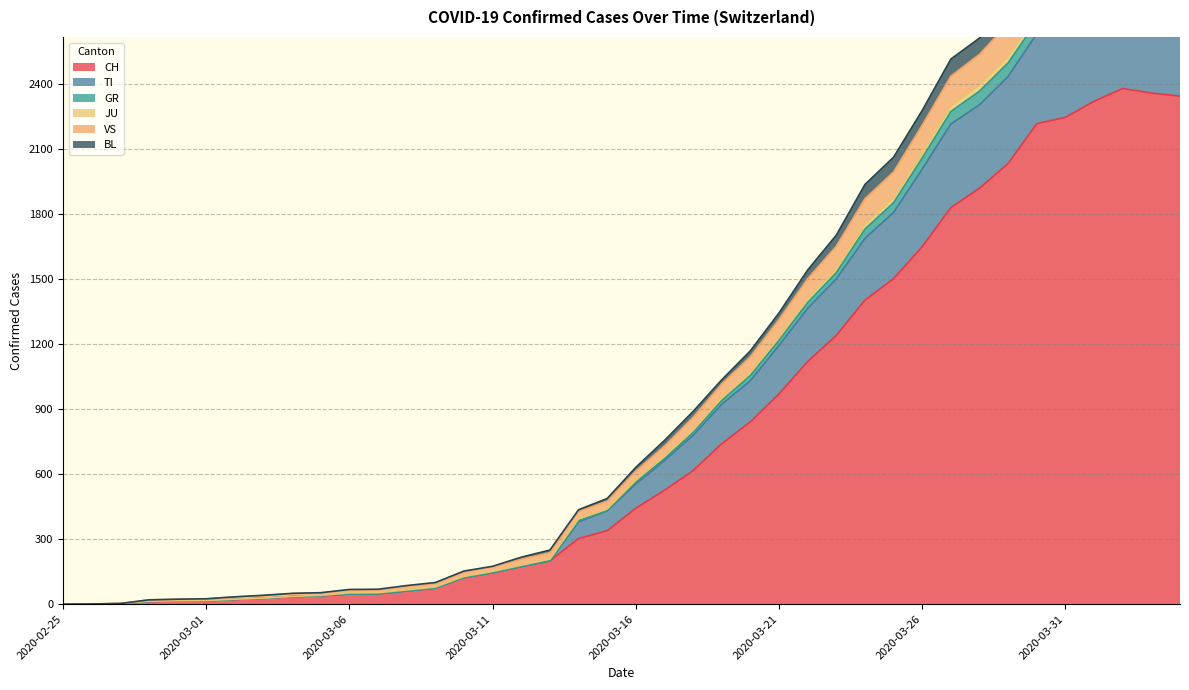

What position from the left is 2020-03-14?

19